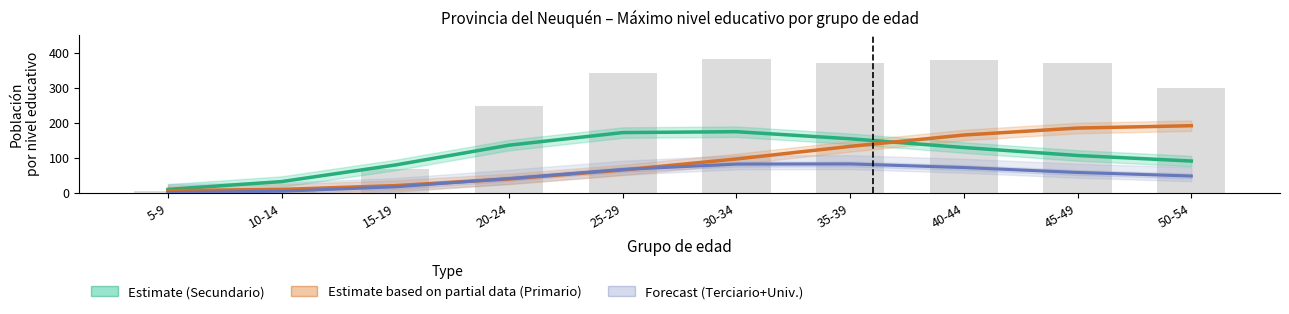

Where is Primario (Partial) nearest to the value 99?

30-34